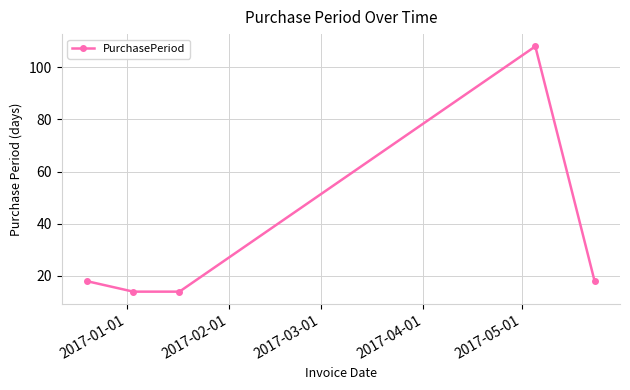

True or false: the data has more than 2 interior local peaks.

False